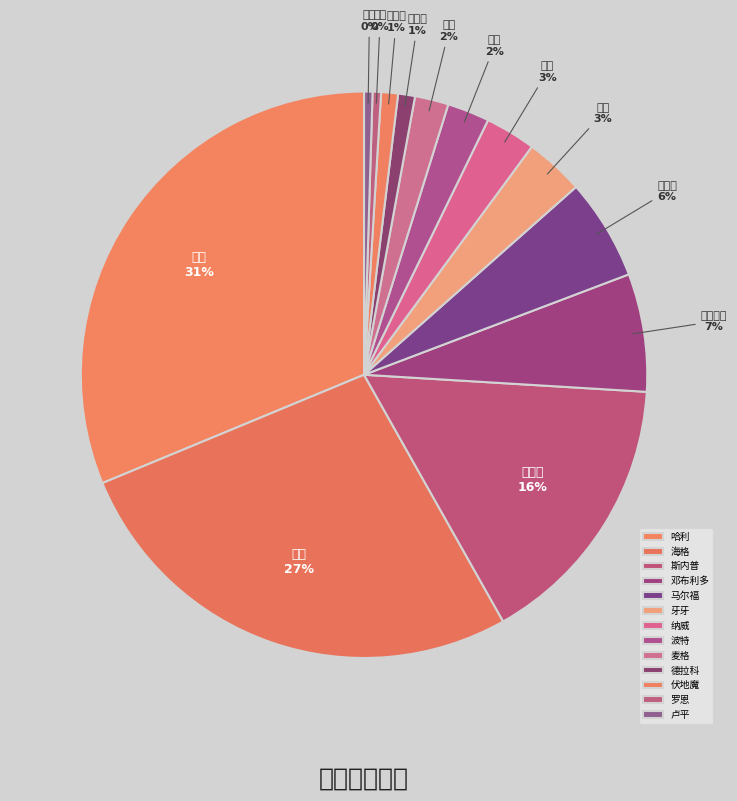

Is there a majority slice in this chart?

No